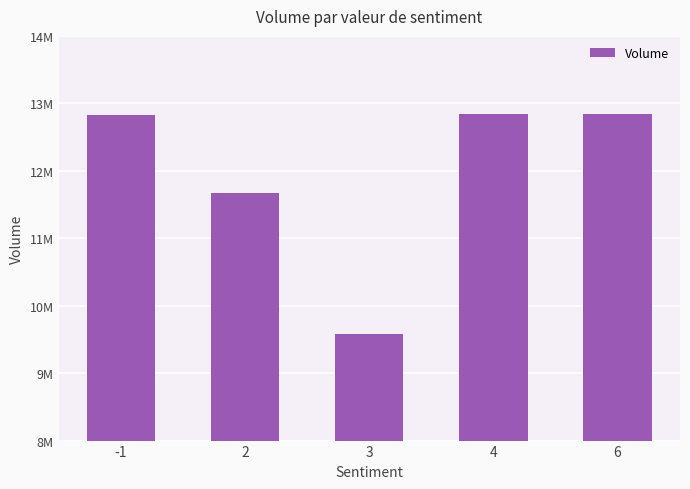

True or false: the data shows 9576200 at 3.

True